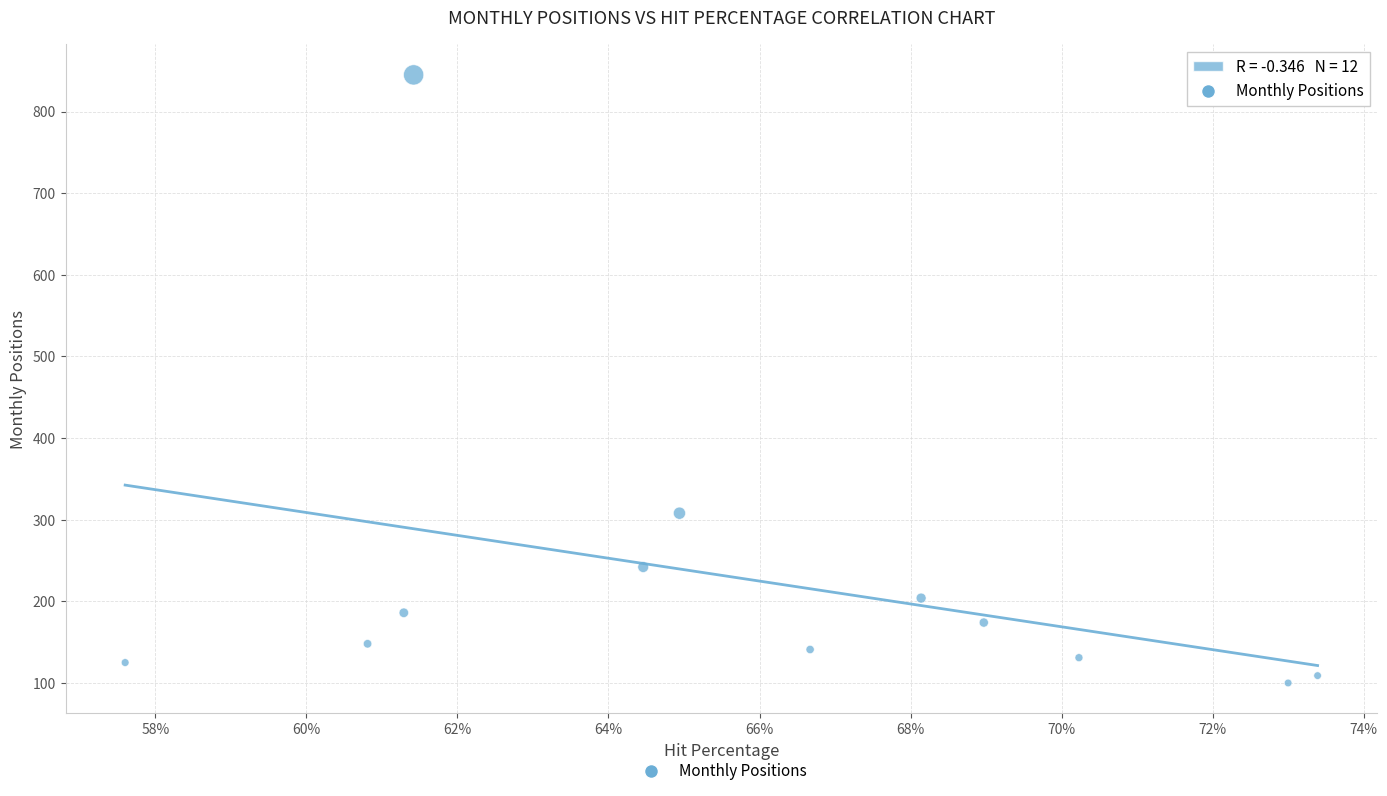

What is the average Y value?

226